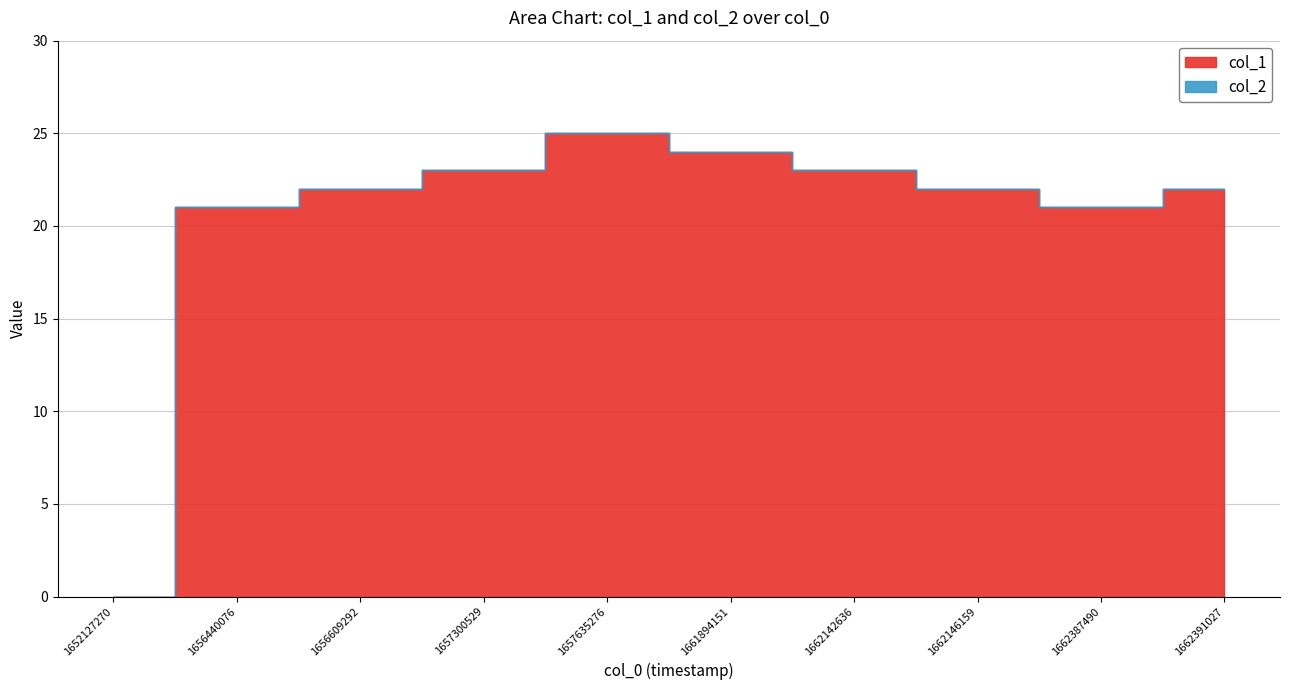

How many lines are shown in the chart?

2